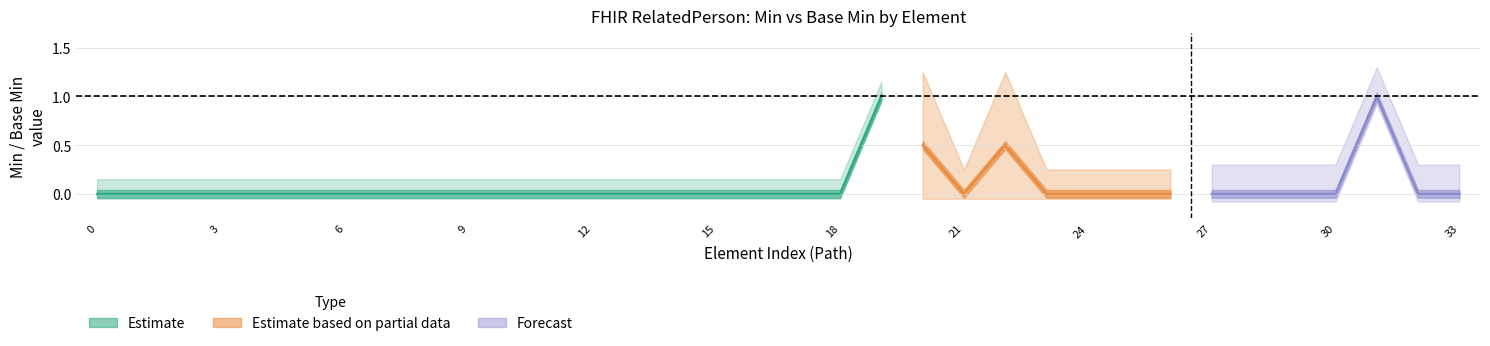

At RelatedPerson.identifier.period, list the series in order from smallest to largest.

Estimate, Estimate based on partial data, Forecast